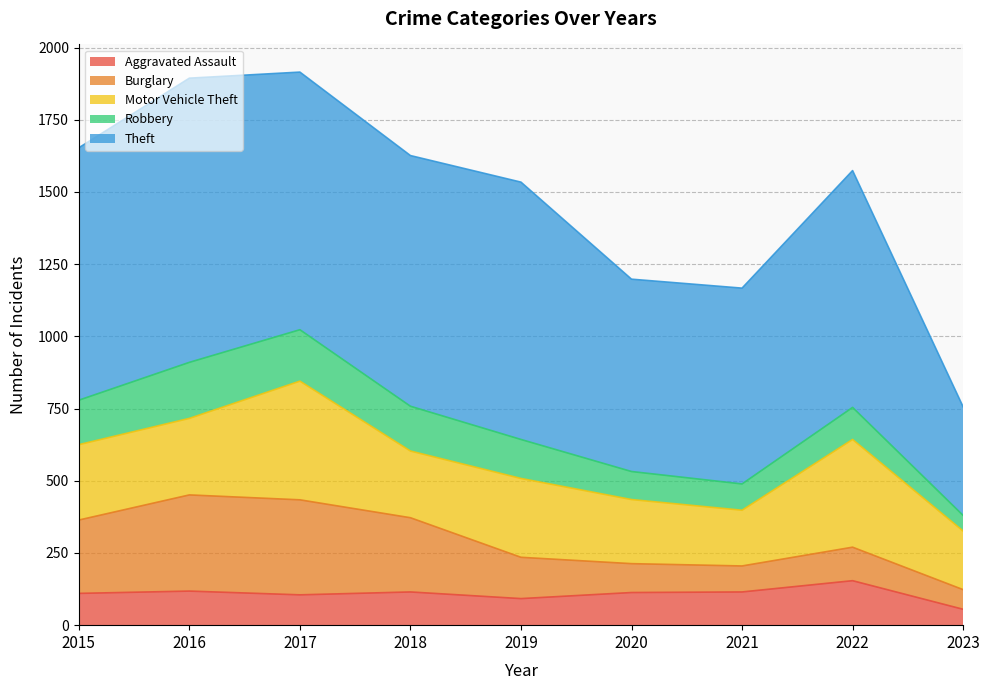

Does the chart display data point markers on the line(s)?

No